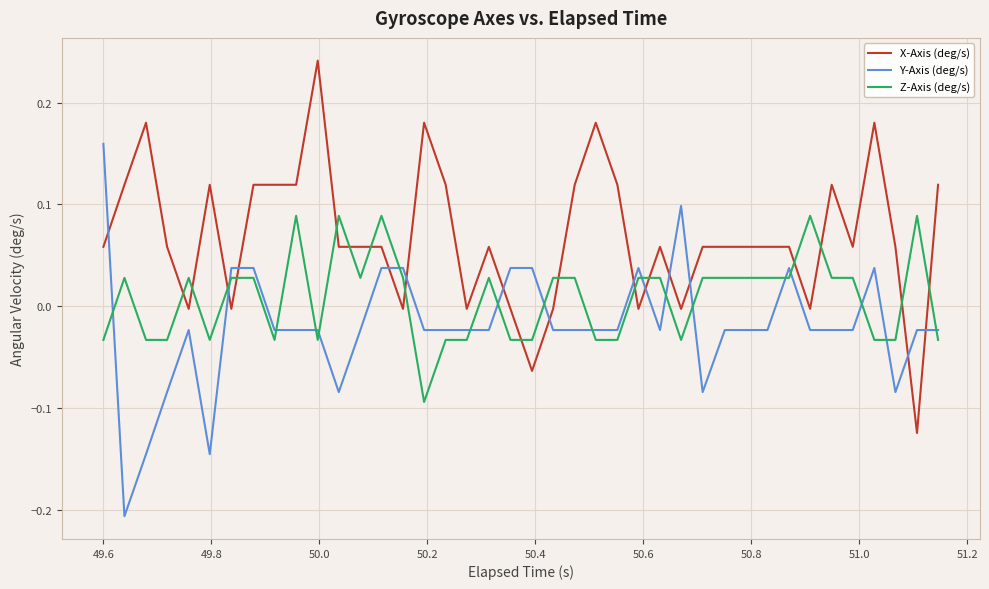

How many lines are shown in the chart?

3